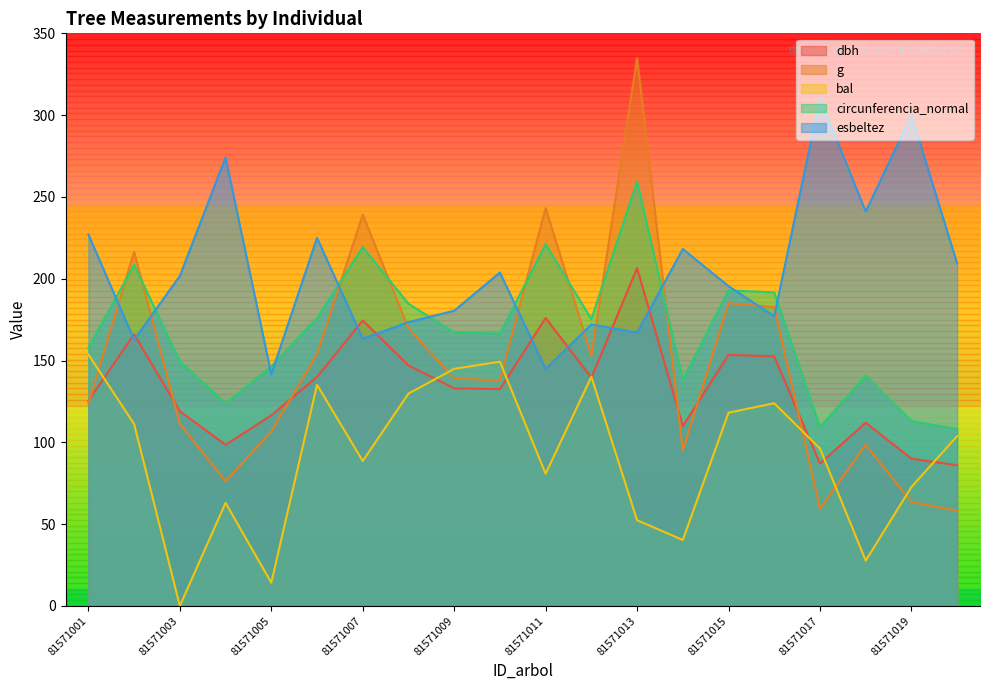

Rank the categories by dbh value from lowest to highest.

81571020, 81571017, 81571019, 81571004, 81571014, 81571018, 81571005, 81571003, 81571001, 81571010, 81571009, 81571012, 81571006, 81571008, 81571016, 81571015, 81571002, 81571007, 81571011, 81571013